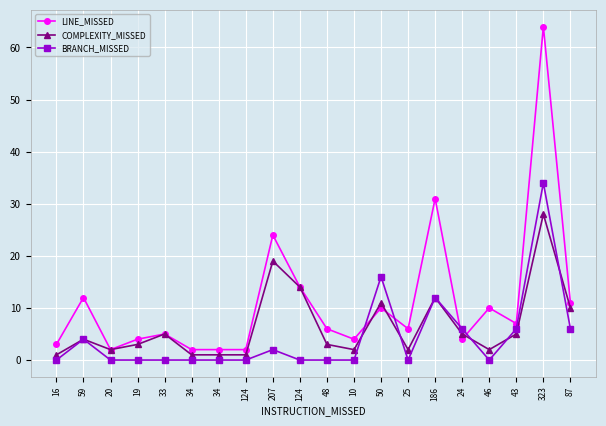

What is the maximum value for LINE_MISSED?

64